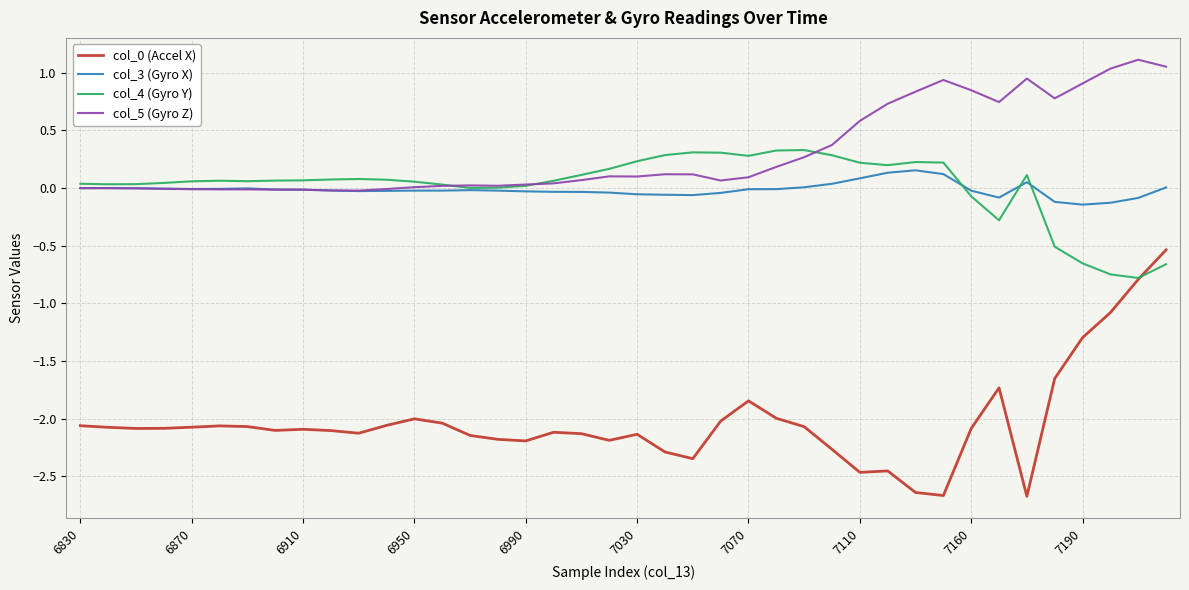

What is the smallest value displayed?

-2.7